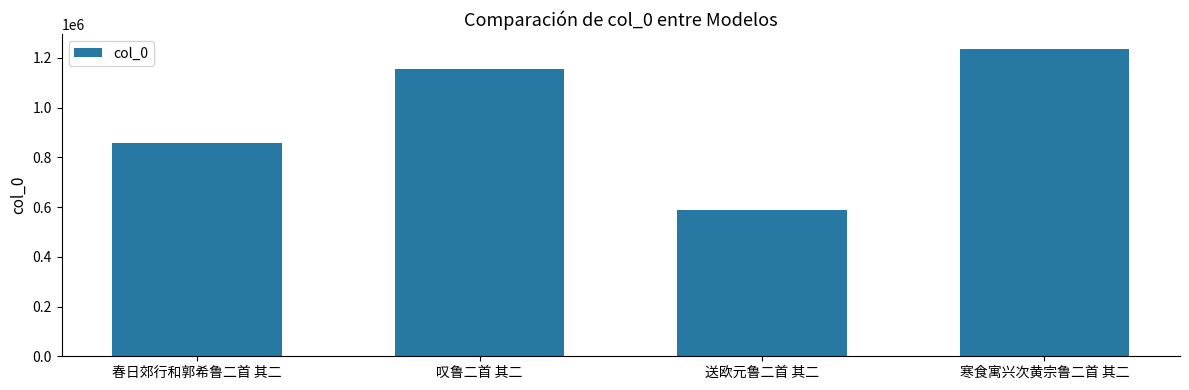

Which has a higher value, 春日郊行和郭希鲁二首 其二 or 送欧元鲁二首 其二?

春日郊行和郭希鲁二首 其二